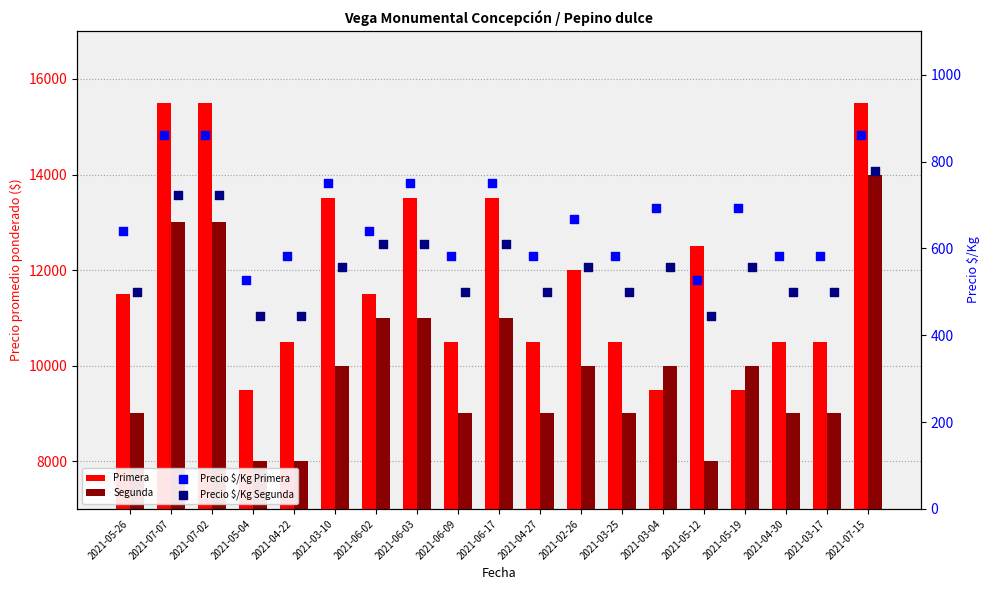

Which series has the largest Y range (max minus min)?

Primera